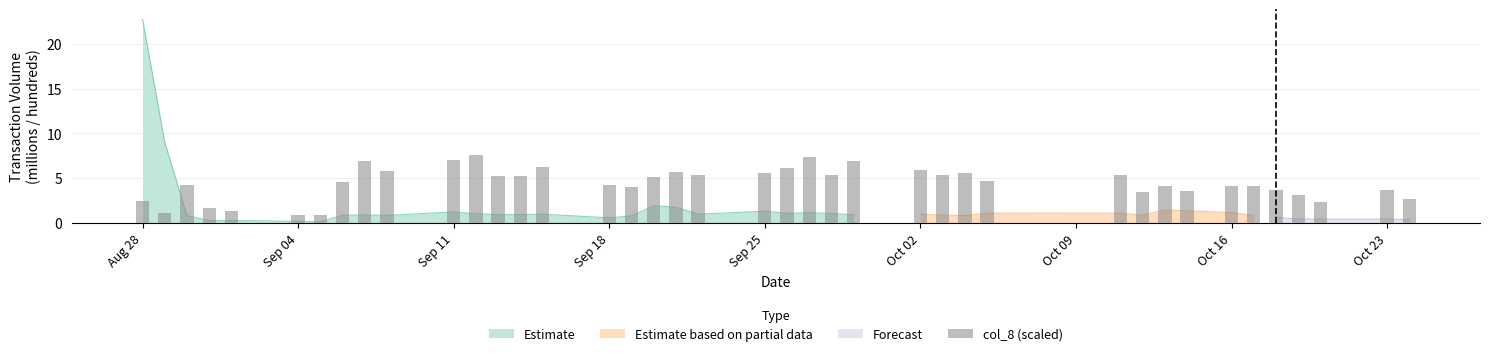

Count the number of categories in the chart.

40